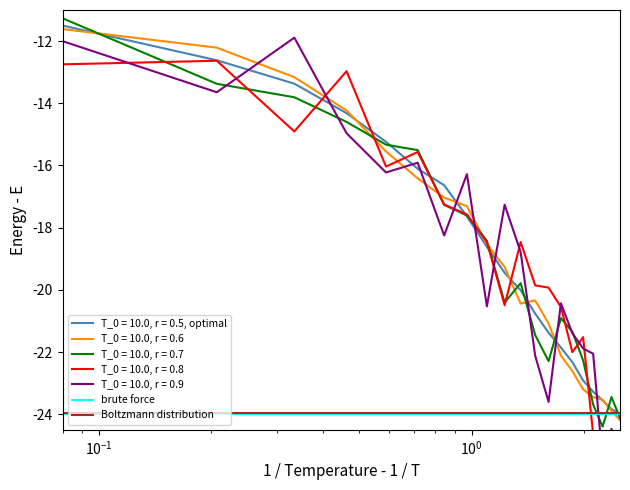

What is the highest value of the Boltzmann distribution series?

-23.9